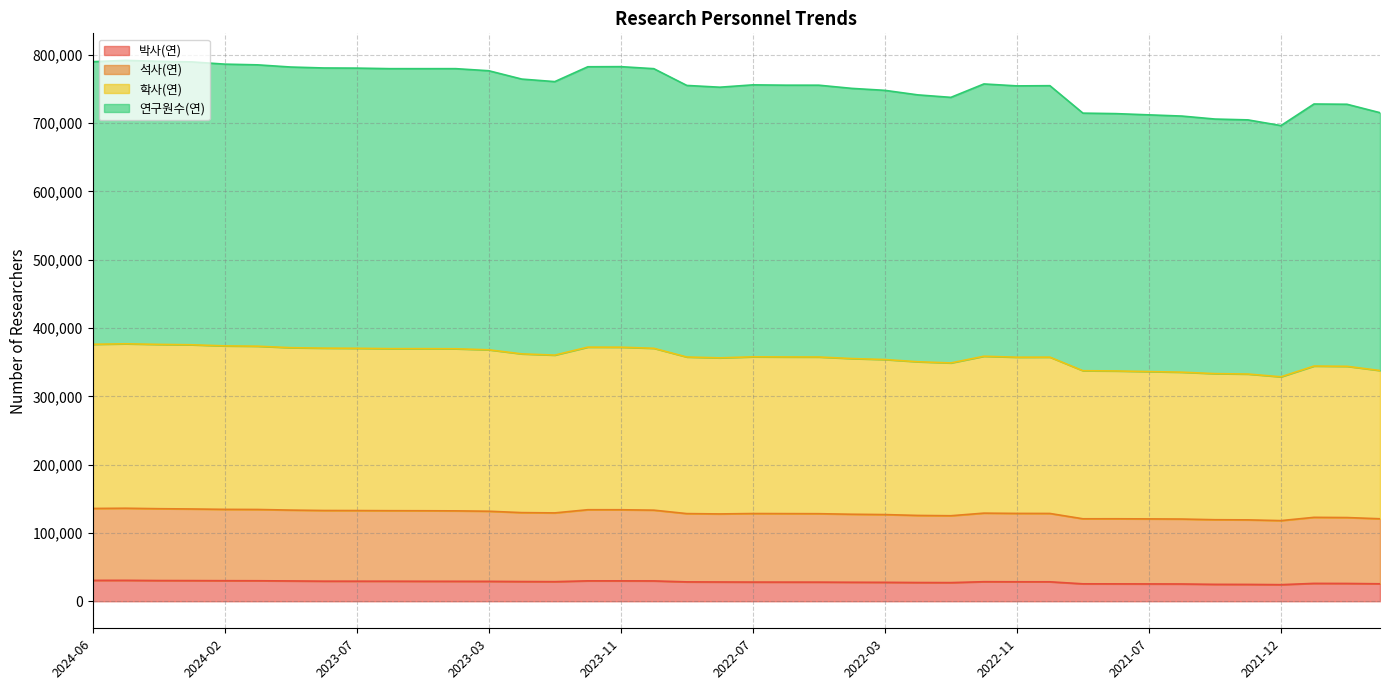

True or false: 학사(연) has a value of 188694 at 2022-09.

False